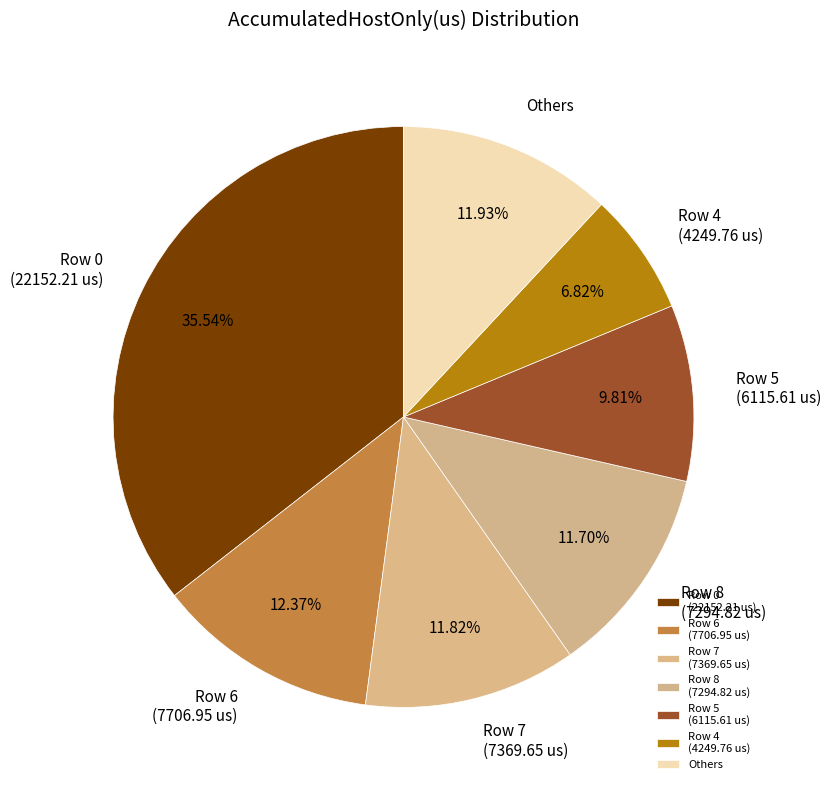

Do Row 4 (4249.76 us) and Row 8 (7294.82 us) together represent more than half of the pie?

No